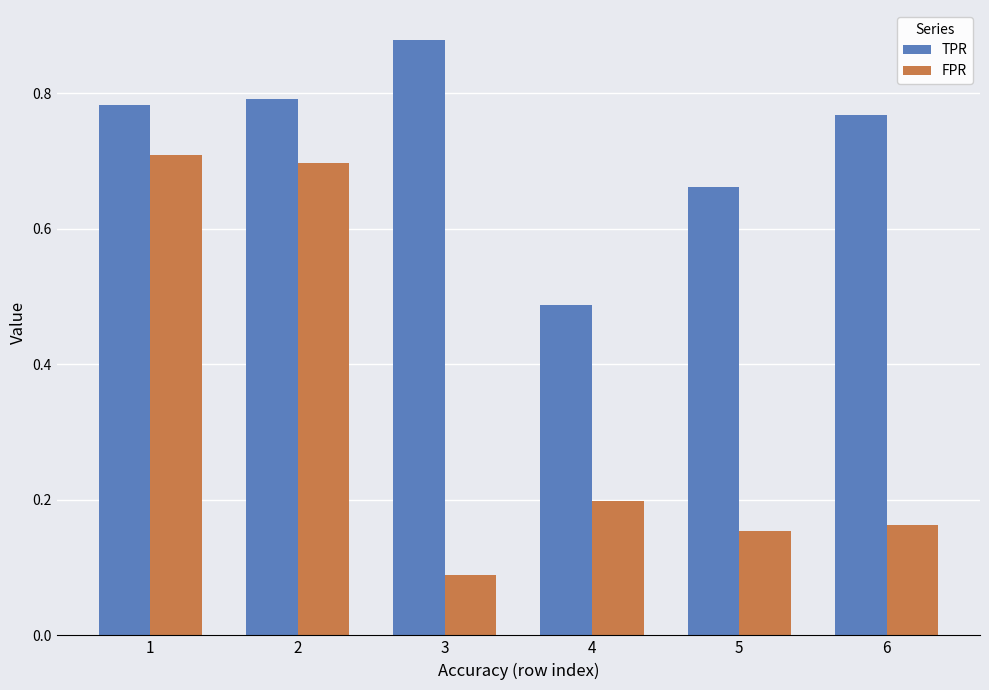

Where is TPR nearest to the value 0?

4